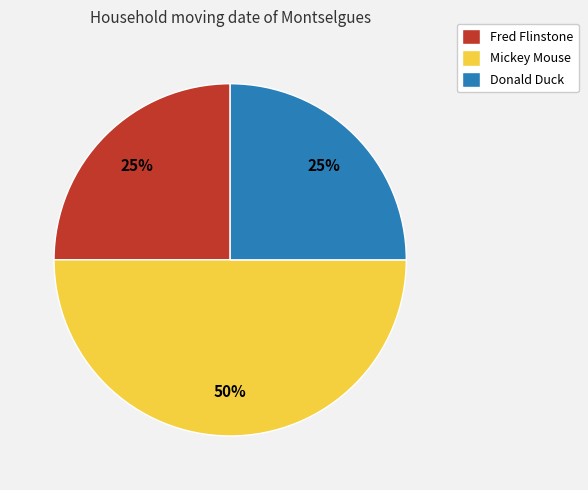

True or false: Mickey Mouse accounts for 50% of the total.

True